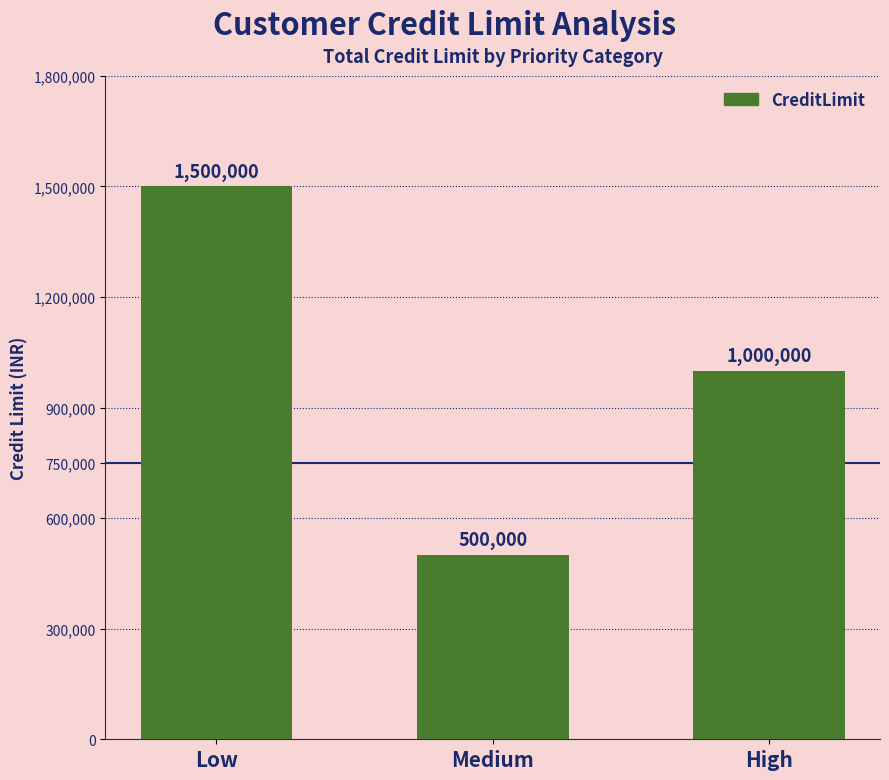

Are the bars horizontal?

No